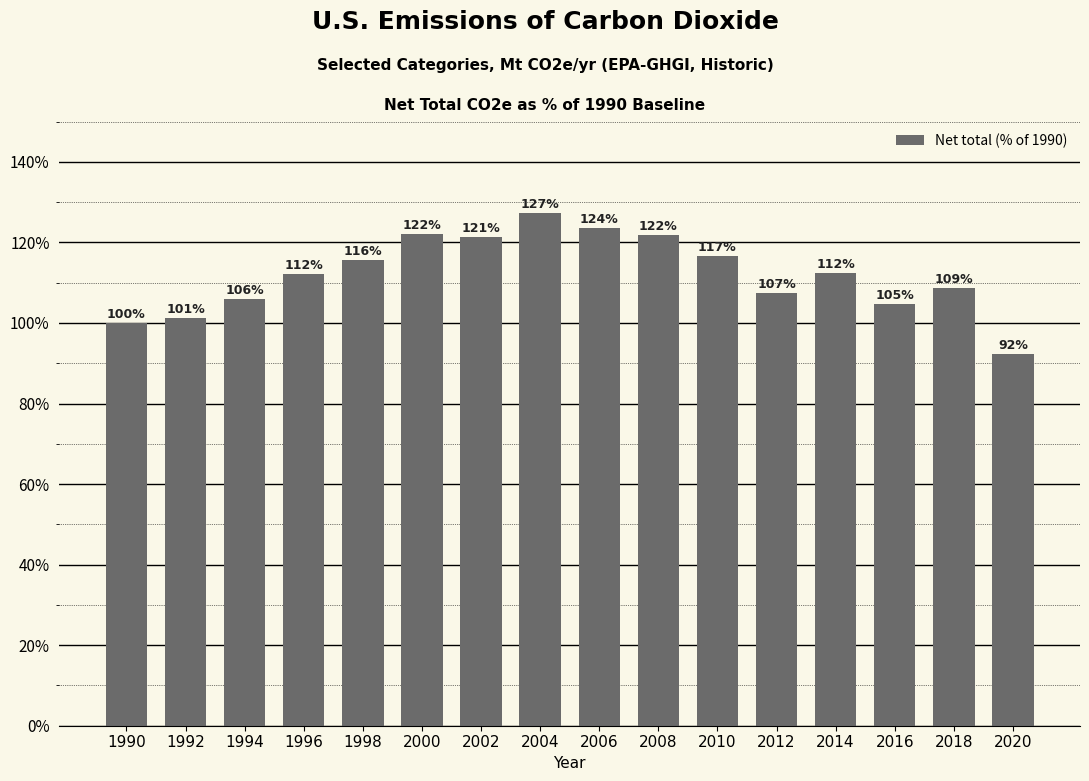

What is the approximate value at 2010?

116.5